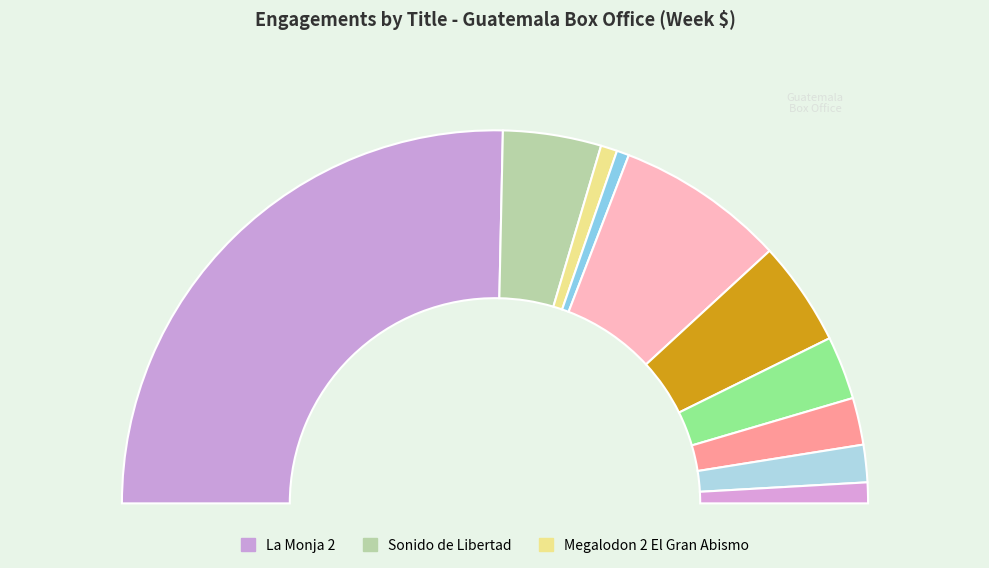

Which category accounts for the majority?

La Monja 2